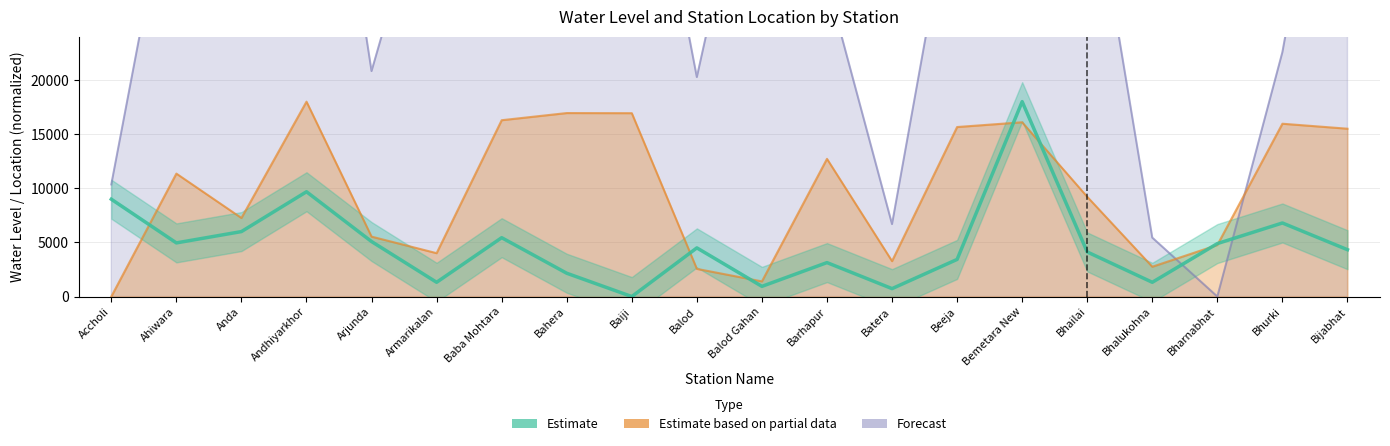

Which series ends up on top after the final intersection of Forecast and Estimate based on partial data?

Forecast